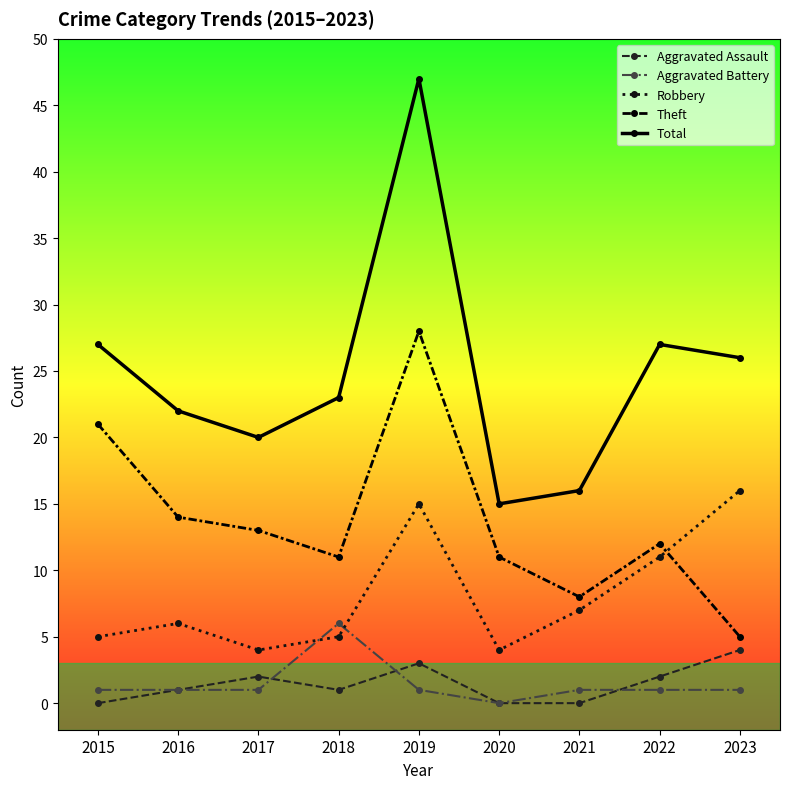

Count the number of data series in this chart.

5